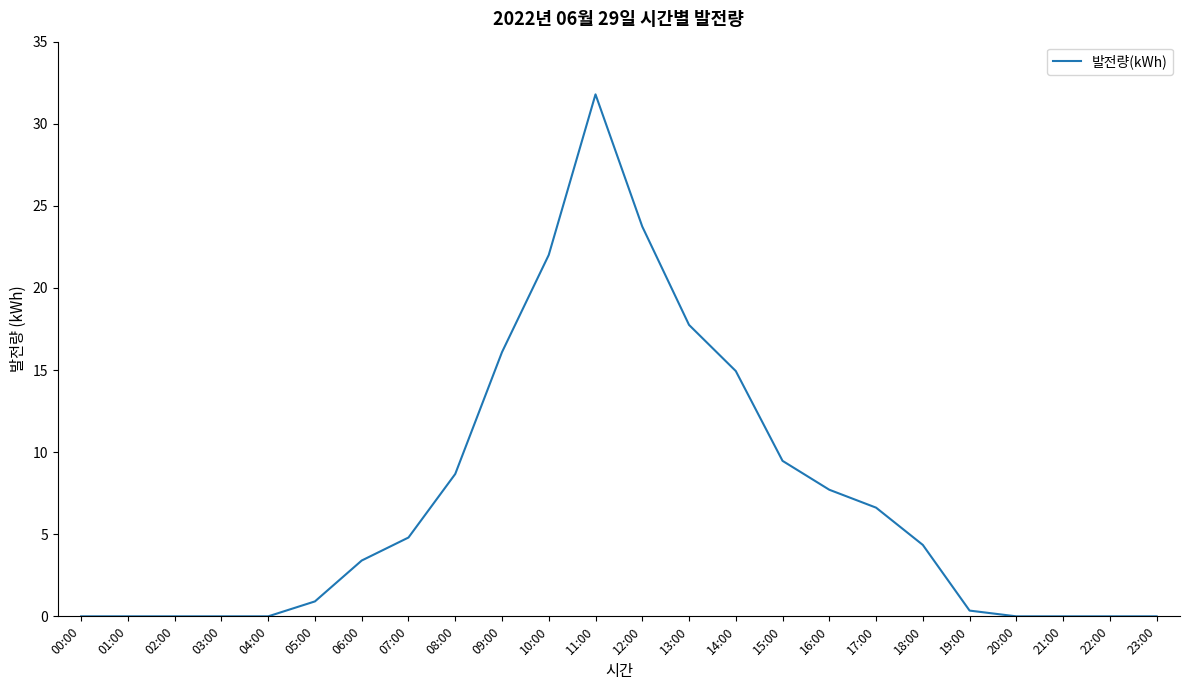

What is the difference between the values at 10:00 and 23:00?

22.0